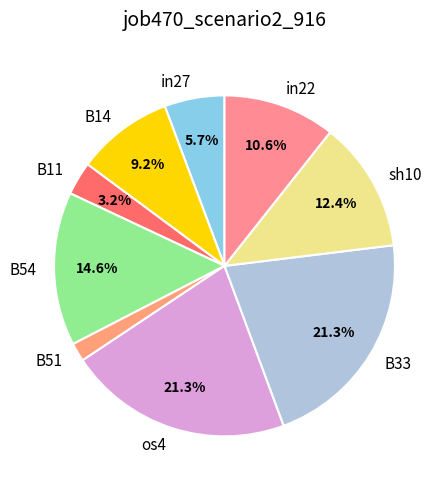

How much of the chart is everything except B33?

78.7%